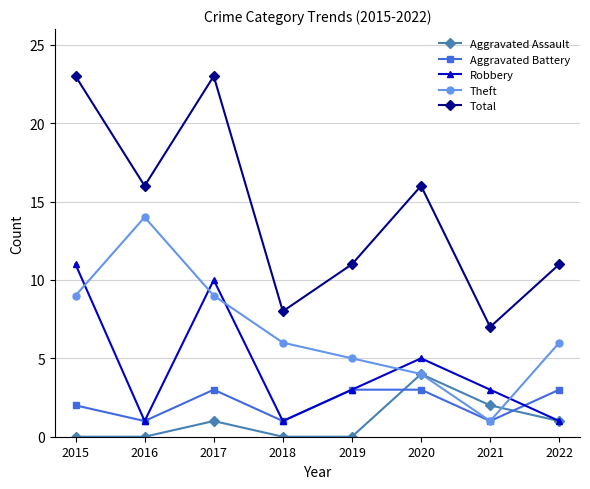

What are all the series names shown in the legend?

Aggravated Assault, Aggravated Battery, Robbery, Theft, Total